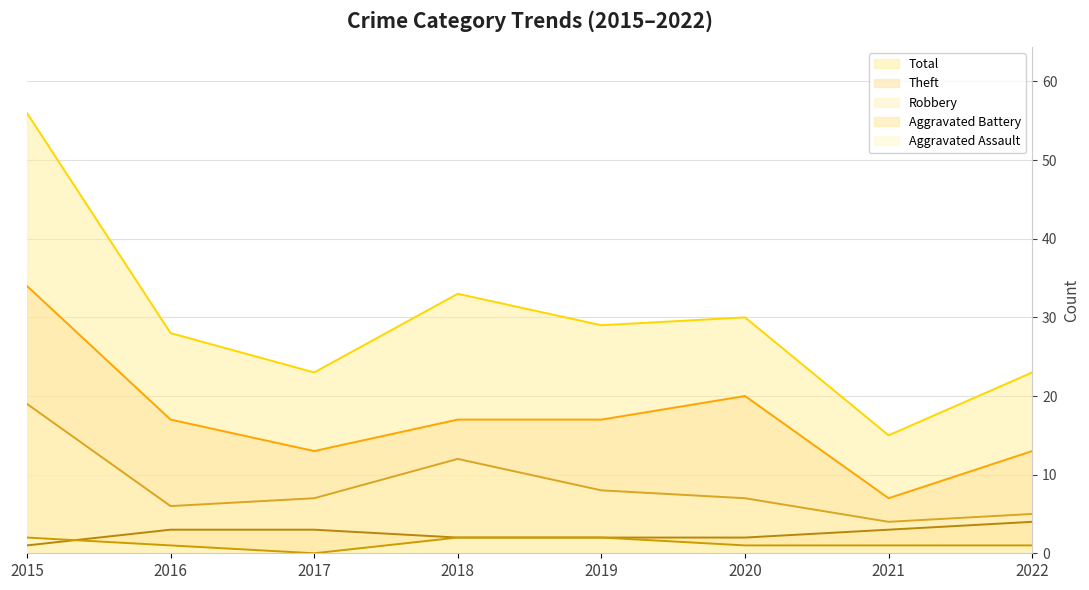

True or false: Total and Aggravated Assault cross at least once.

False